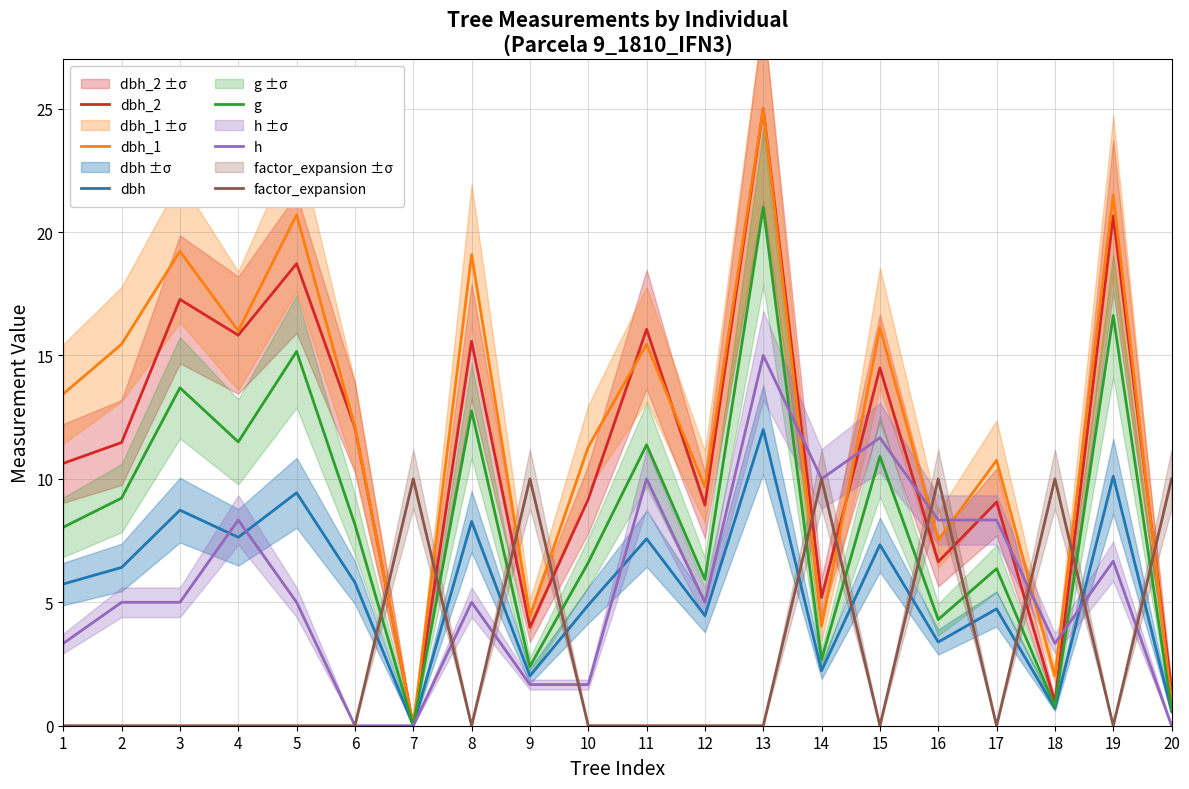

True or false: dbh_2 and factor_expansion cross at least once.

True